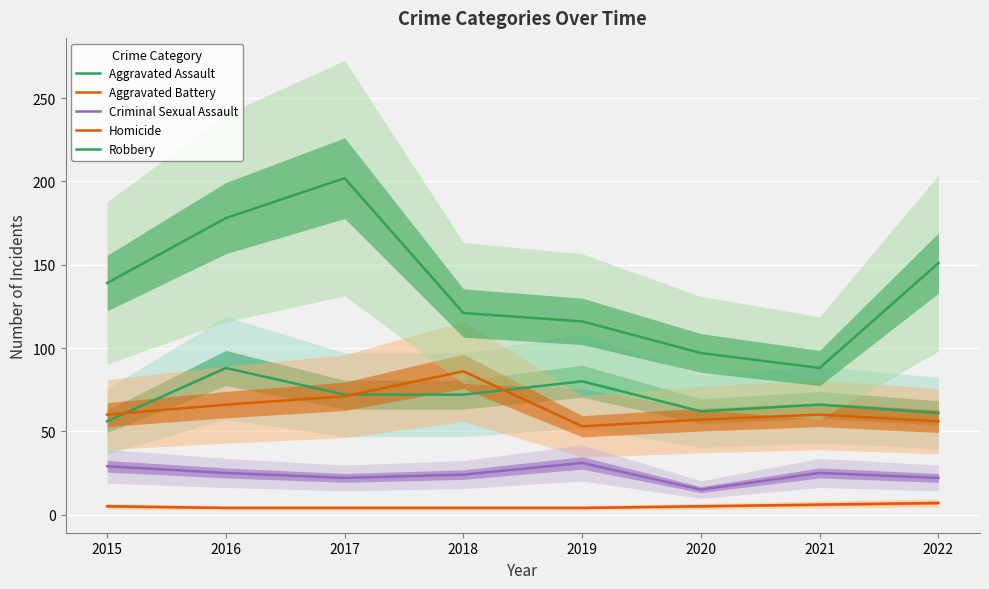

True or false: Homicide and Criminal Sexual Assault cross at least once.

False